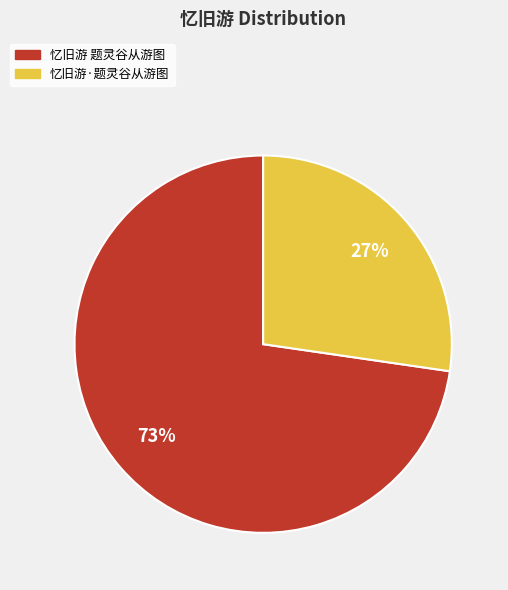

Which category accounts for the majority?

忆旧游 题灵谷从游图